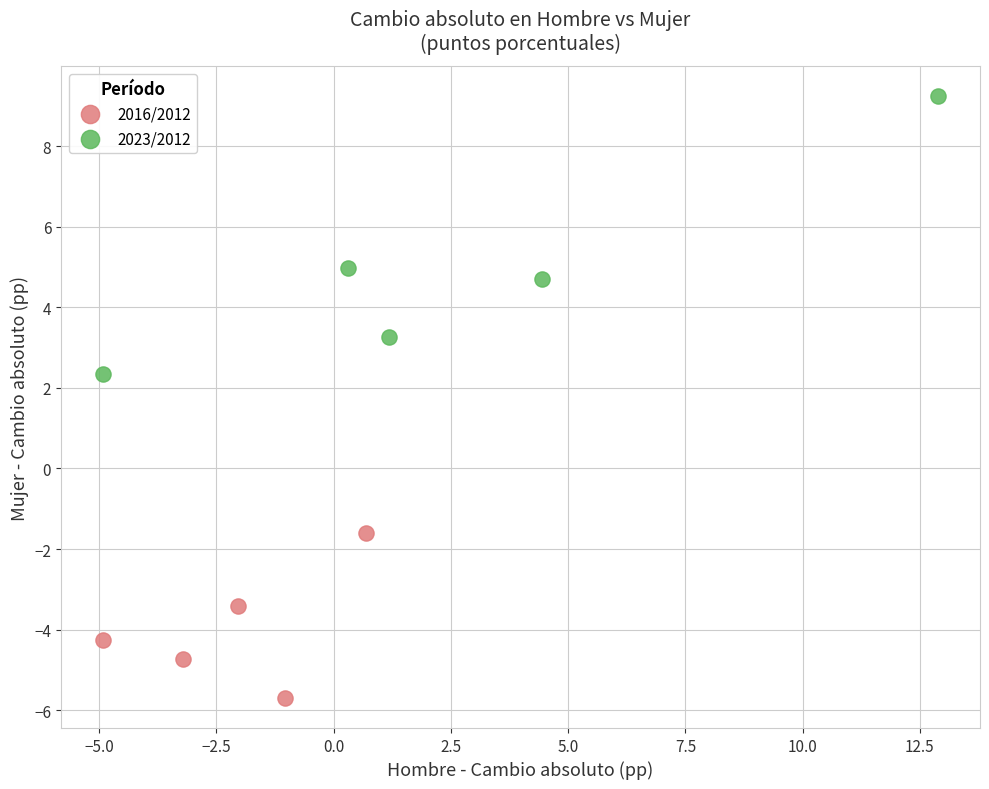

Which series has the widest spread of Y values?

2023/2012